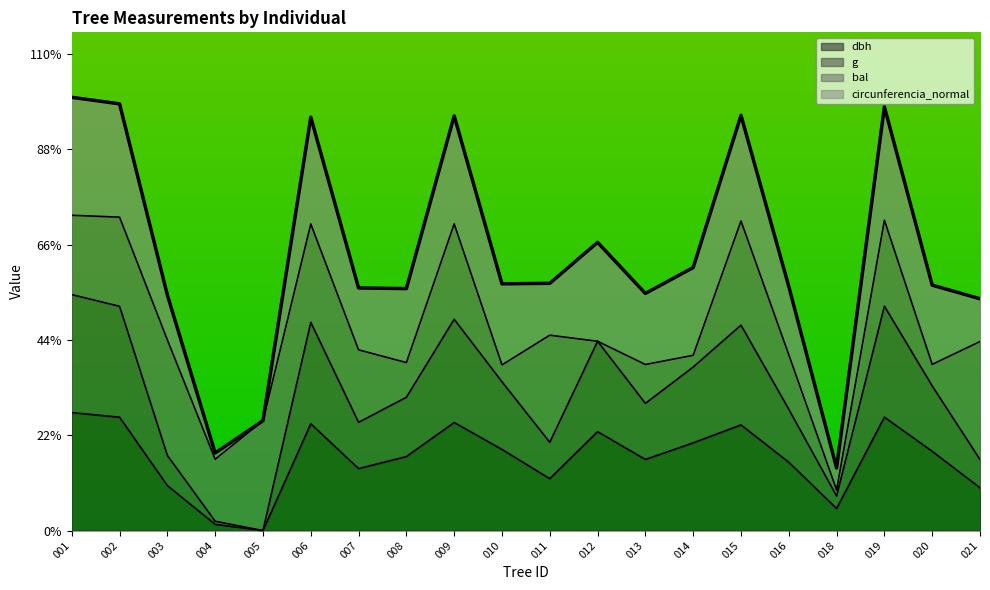

What are all the series names shown in the legend?

dbh, g, bal, circunferencia_normal